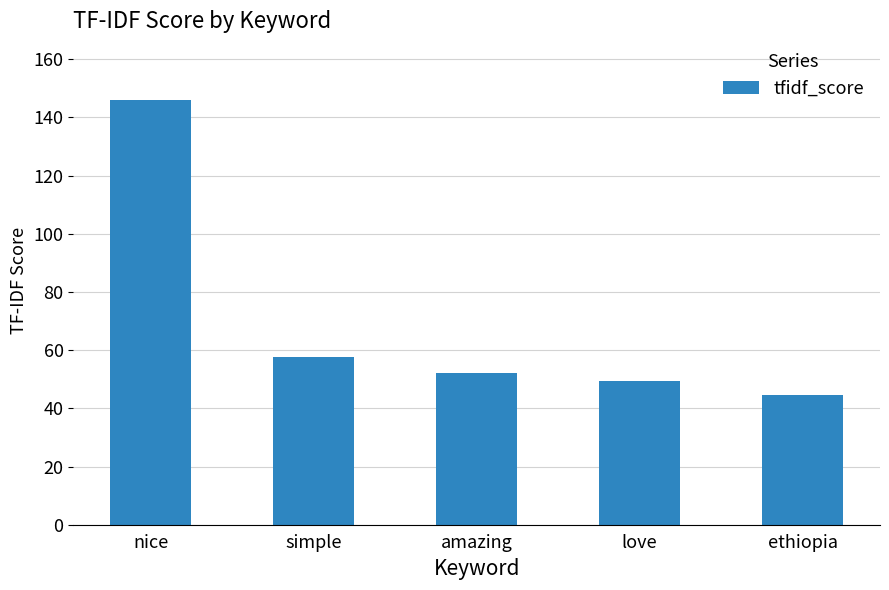

List the labels in order of value, smallest first.

ethiopia, love, amazing, simple, nice